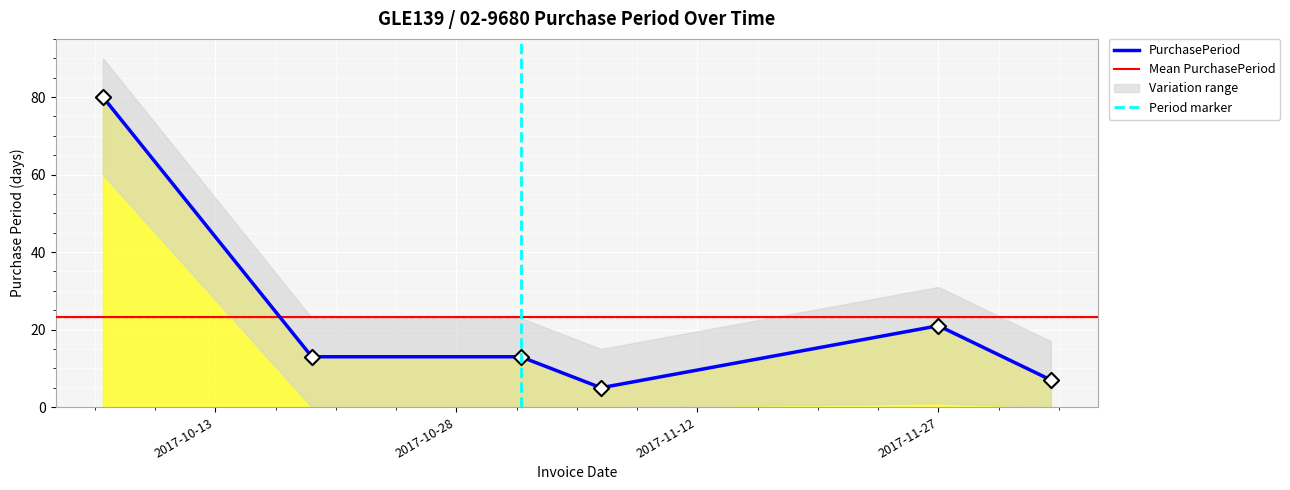

What is the ratio of the value at 2017-11-01 to the value at 2017-10-19?

1.0